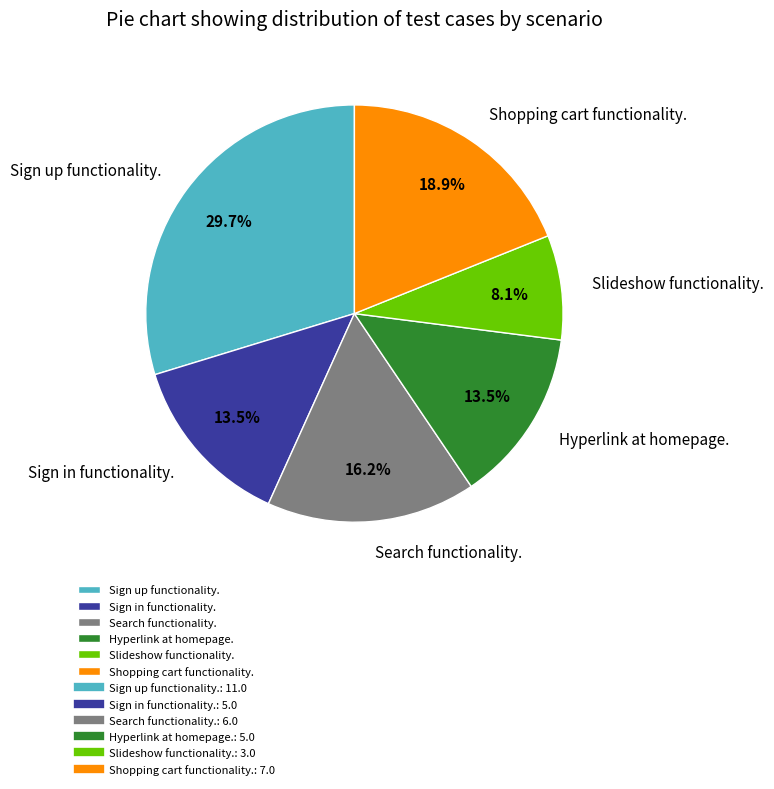

True or false: Sign up functionality. accounts for 30% of the total.

True